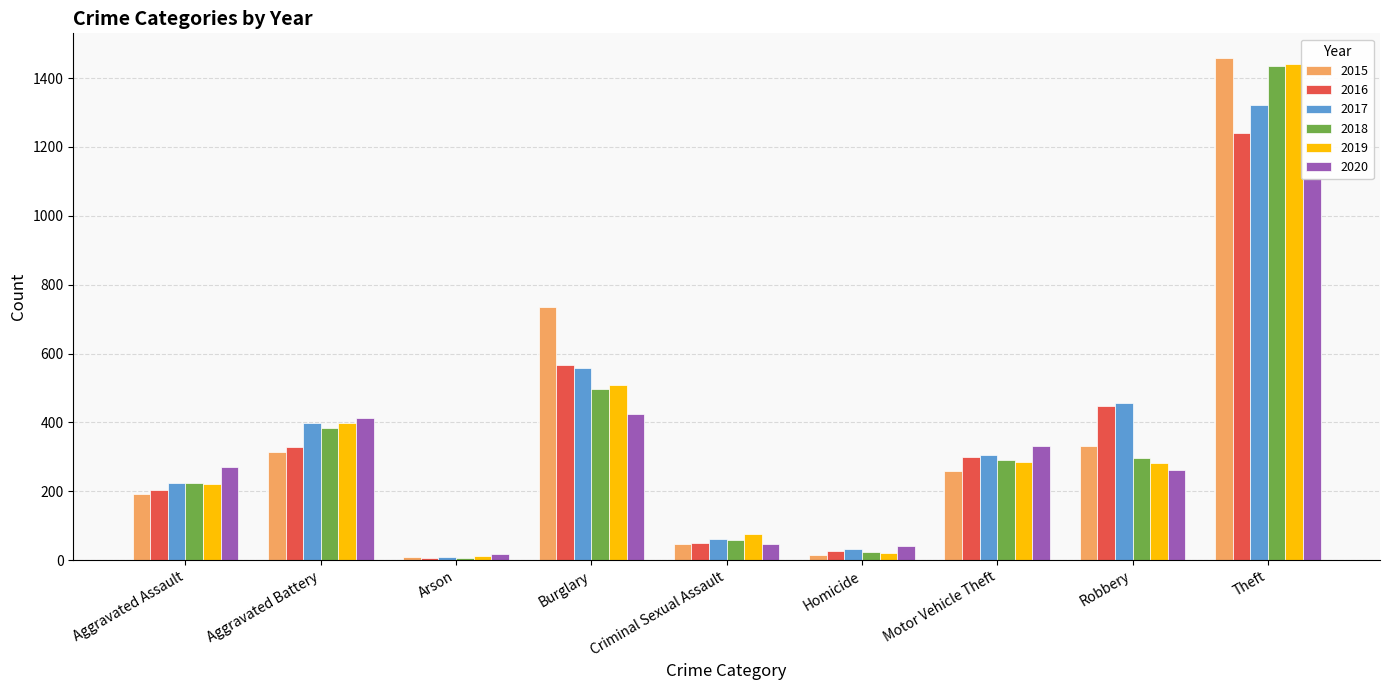

Where does the 2020 series first go above 271?

Aggravated Battery